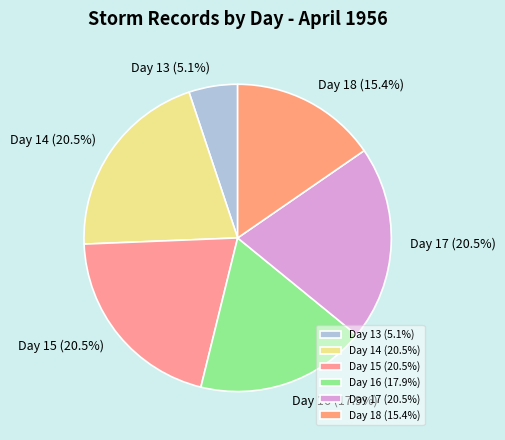

Which category has the smallest portion of the pie?

Day 13 (5.1%)